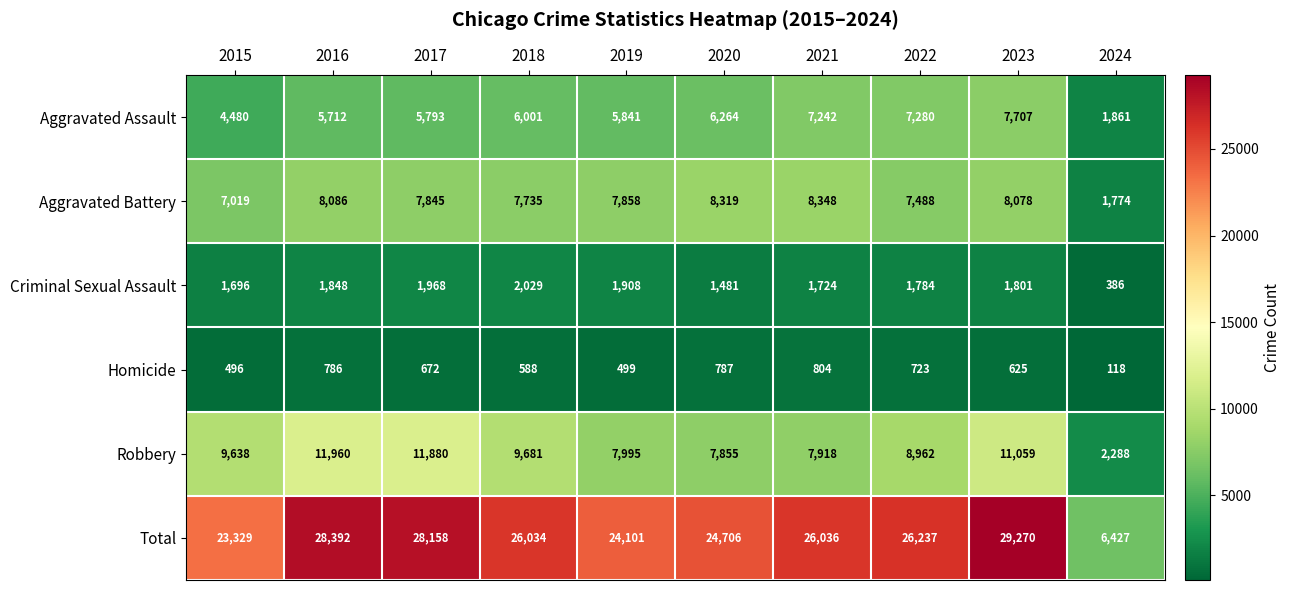

Is it true that Total equals 6427 at 2024?

True